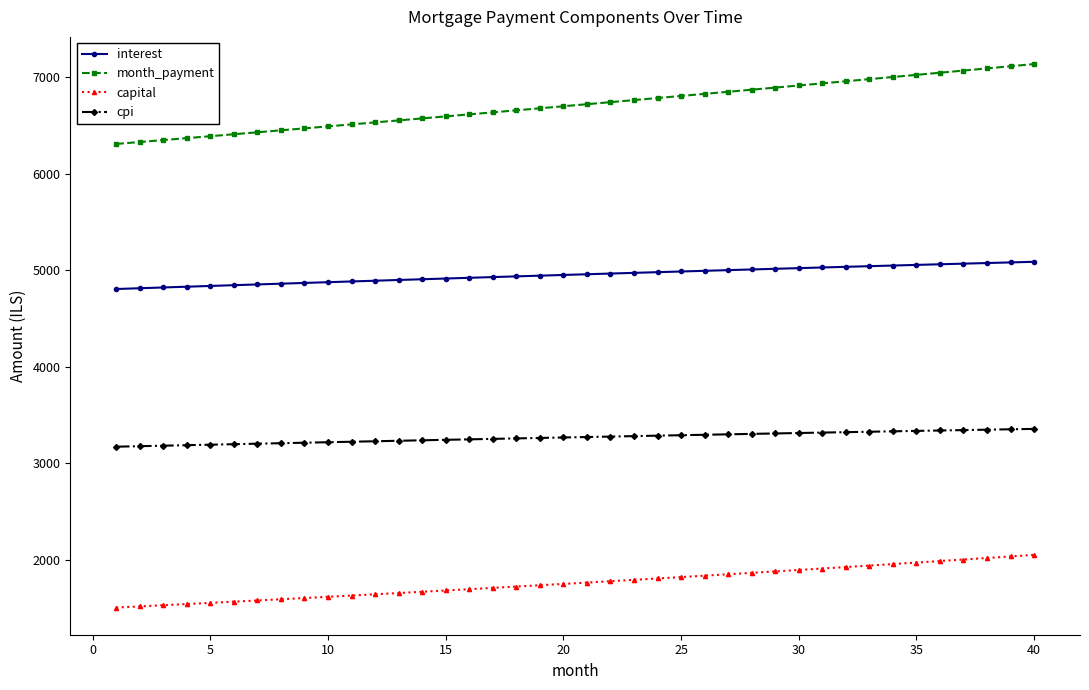

Which series has the widest spread of values?

month_payment